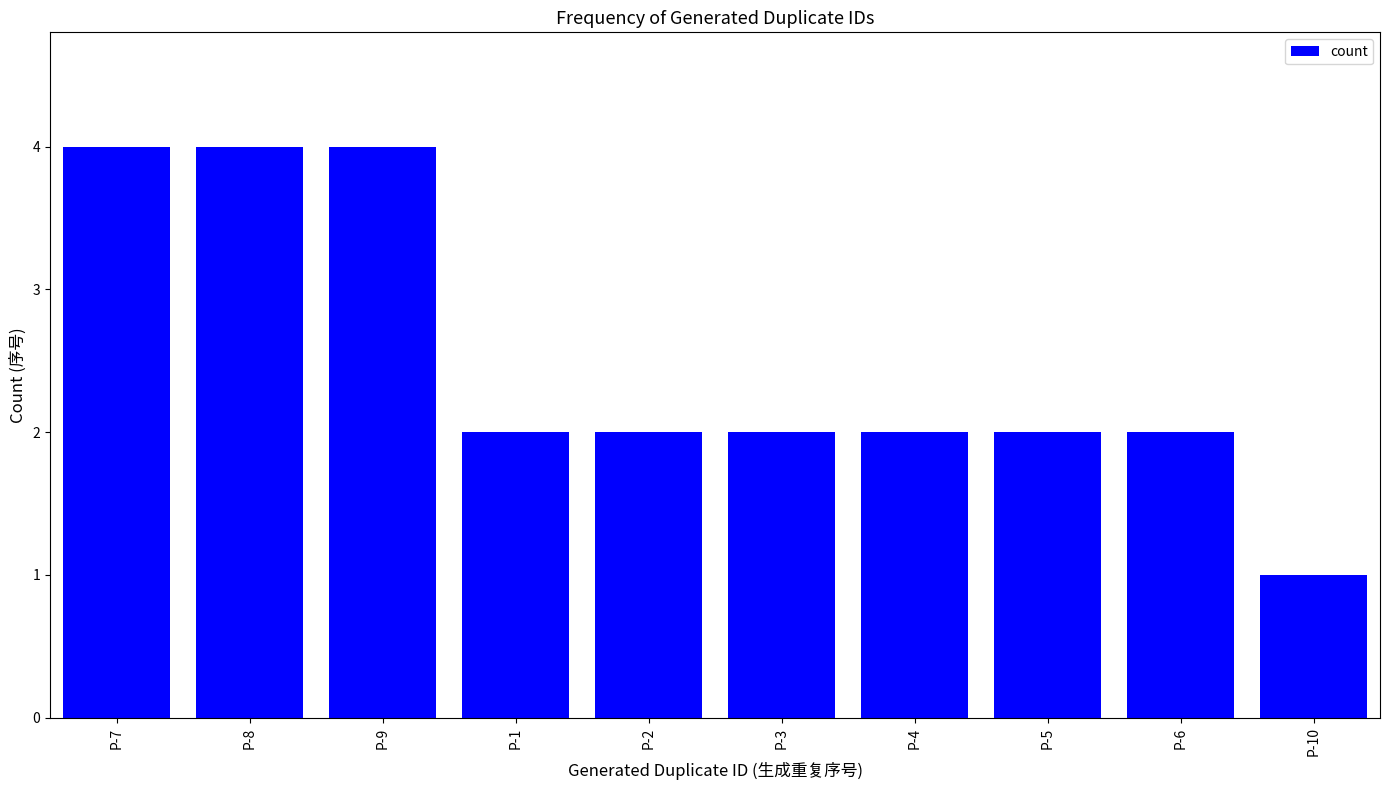

How many bars are there in total?

10